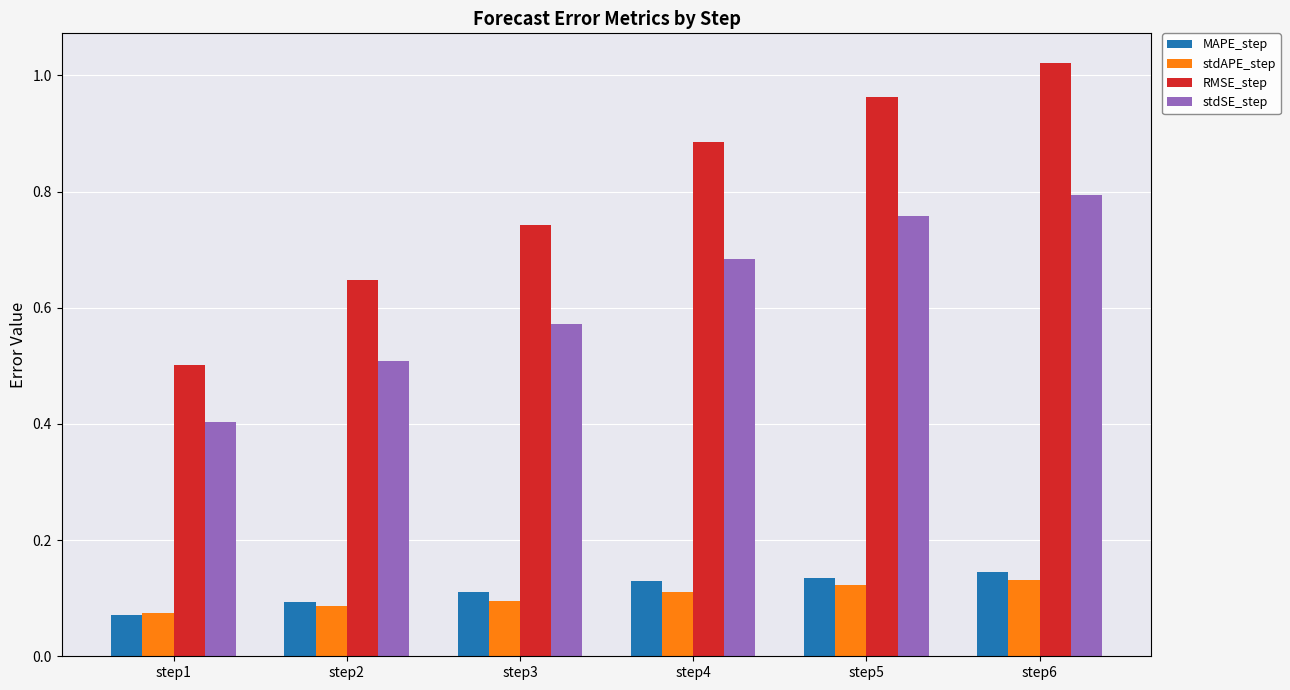

True or false: stdSE_step has a value of 0.4 at step3.

False